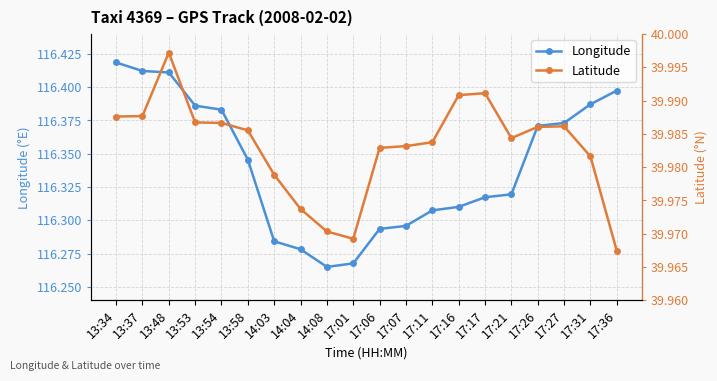

What is the smallest value displayed?

40.0